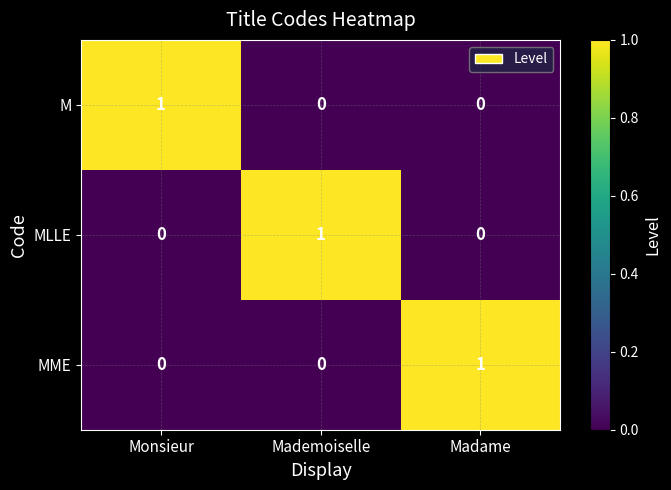

Which category has the highest value in the M series?

Monsieur